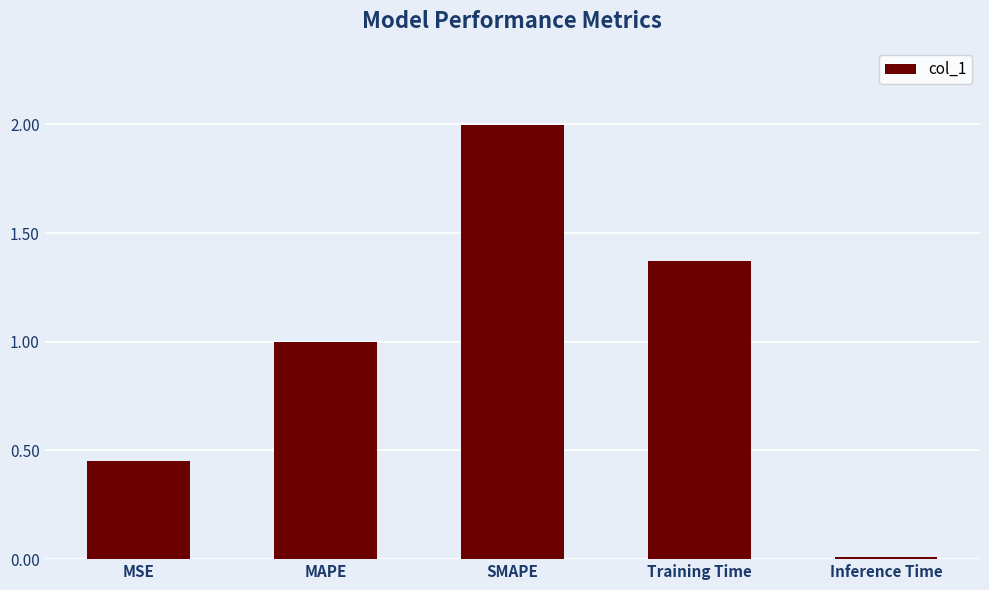

What is the label of the 4th bar from the right?

MAPE